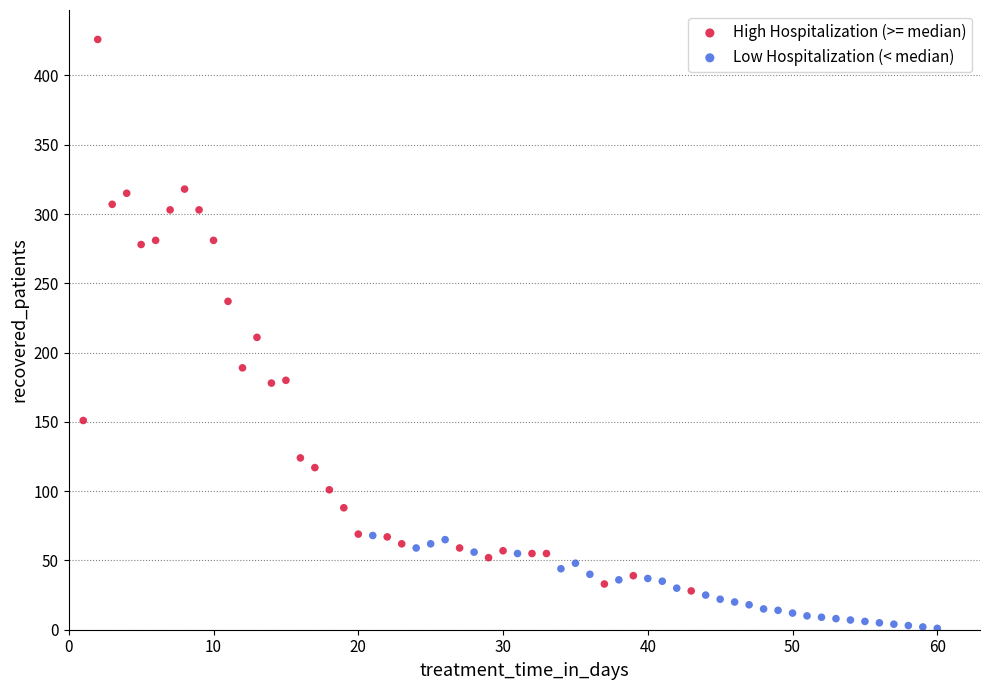

What are all the series names shown in the legend?

High Hospitalization (>= median), Low Hospitalization (< median)